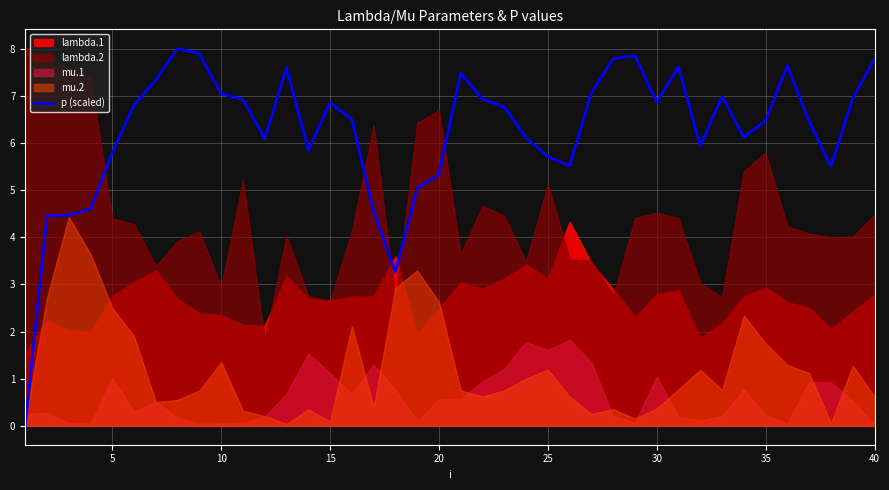

What is the greatest value displayed?

8.0